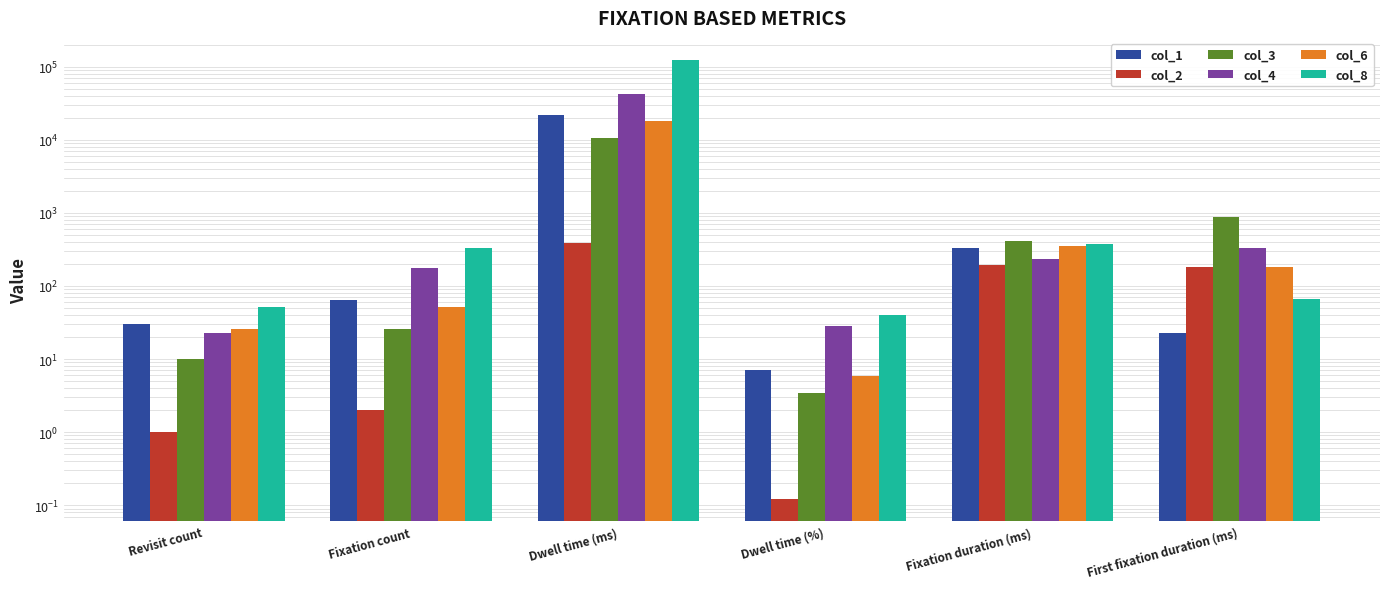

At how many categories does at least one series exceed 111026?

1